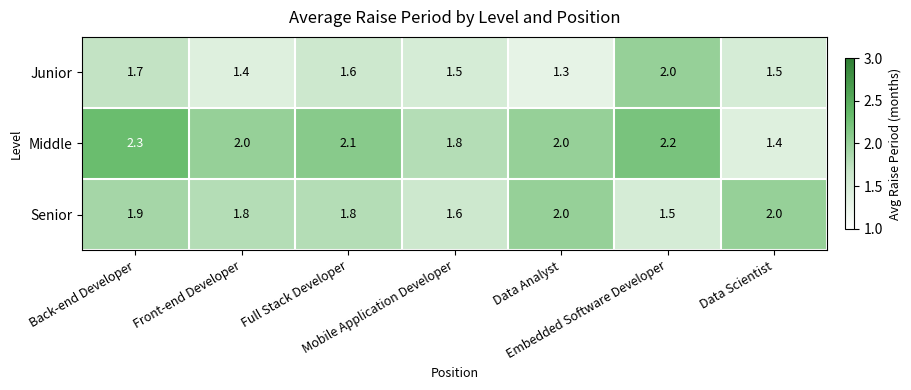

How many Junior values are between 1 and 2?

7